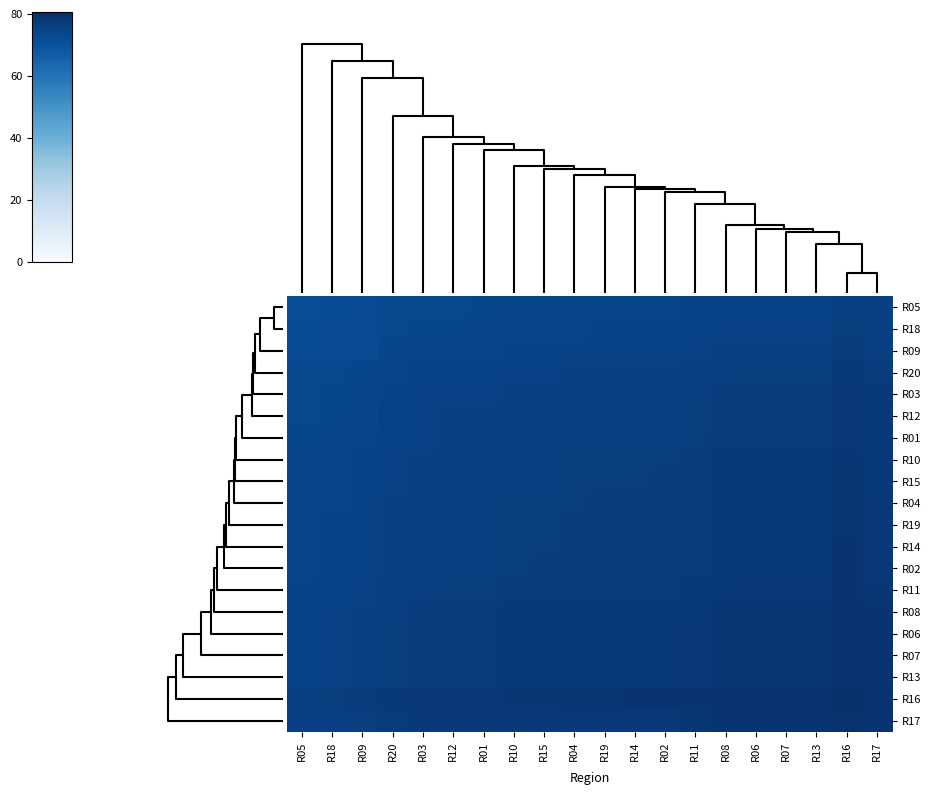

What is the maximum value shown in the chart?

80.7